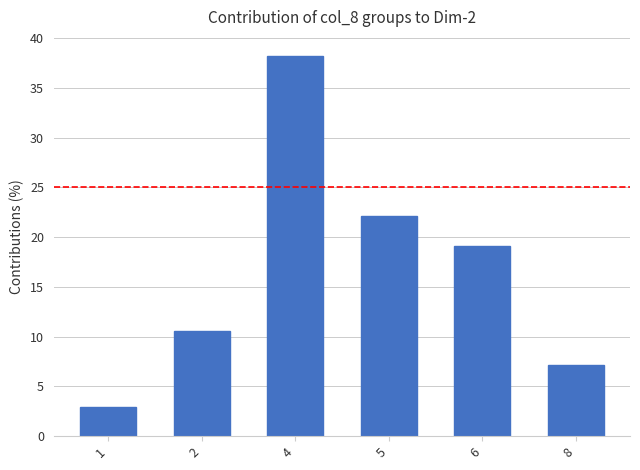

Which category has the lowest value across all series?

1